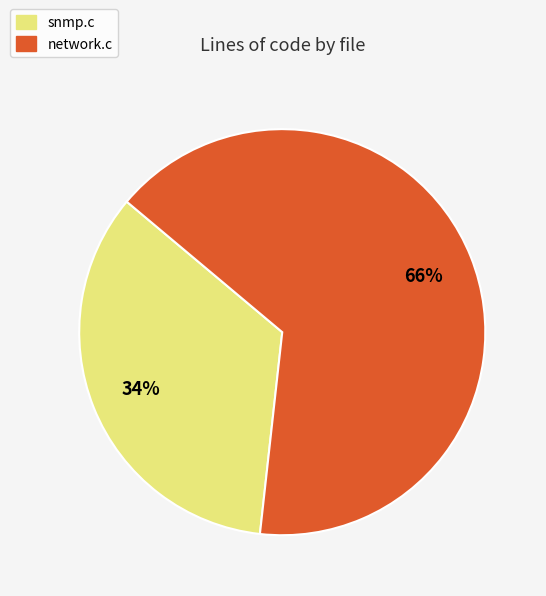

True or false: network.c accounts for 75% of the total.

False